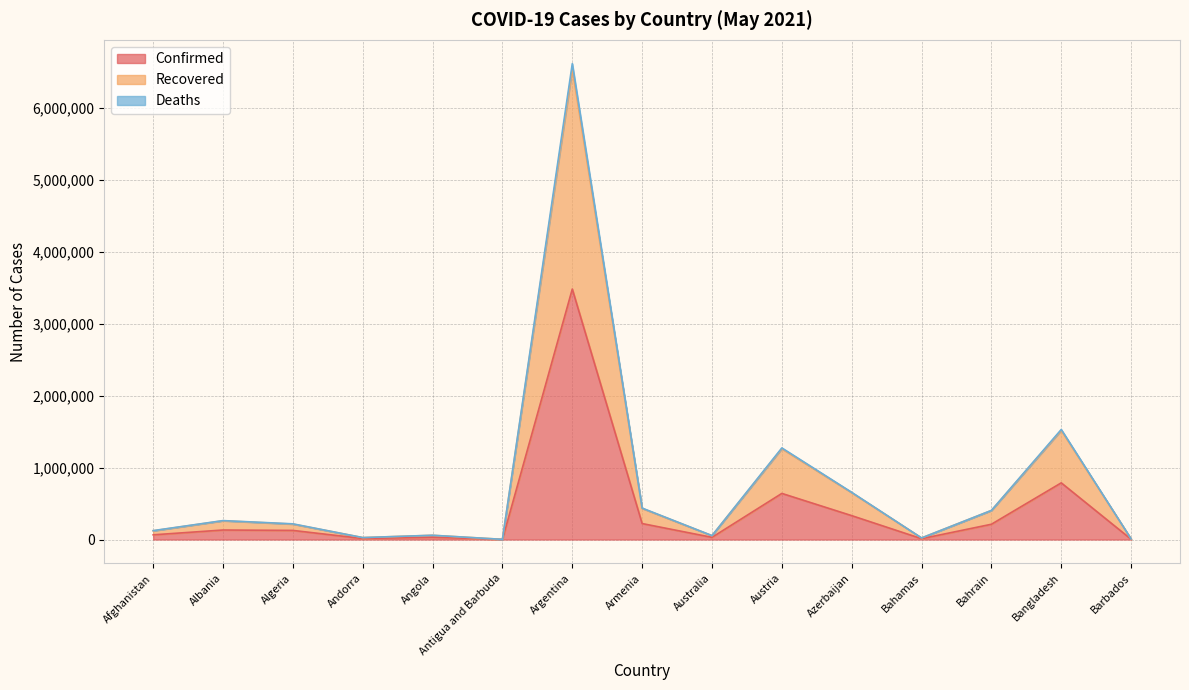

The value of Confirmed at Armenia is 221880. True or false?

True